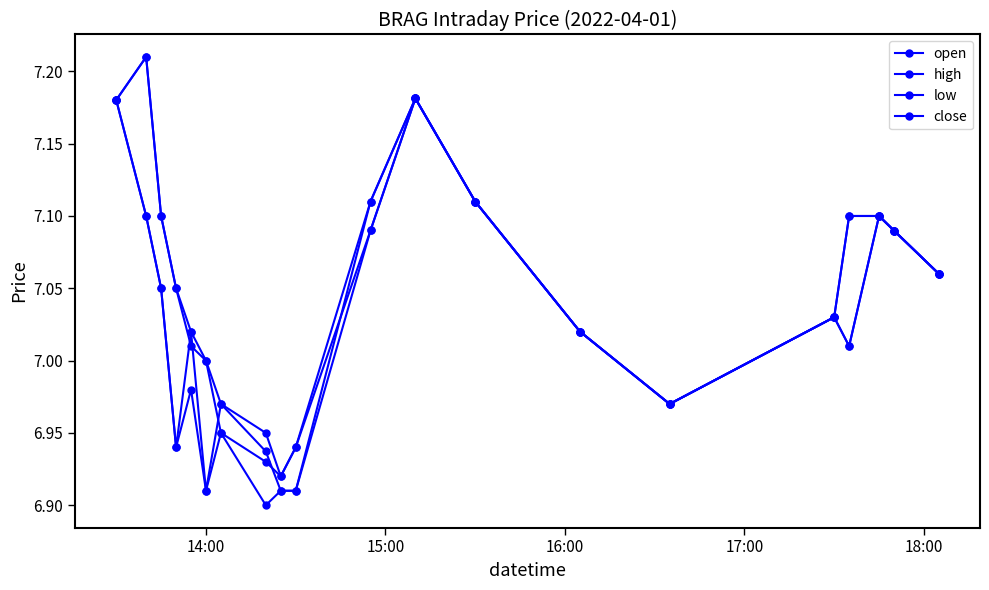

How many lines are shown in the chart?

4